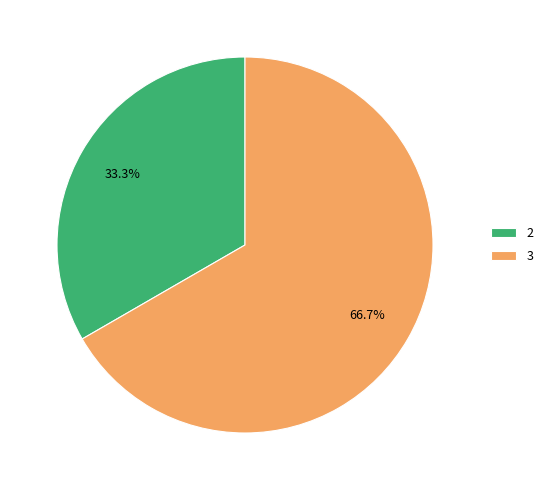

How much of the chart is everything except 3?

33.3%